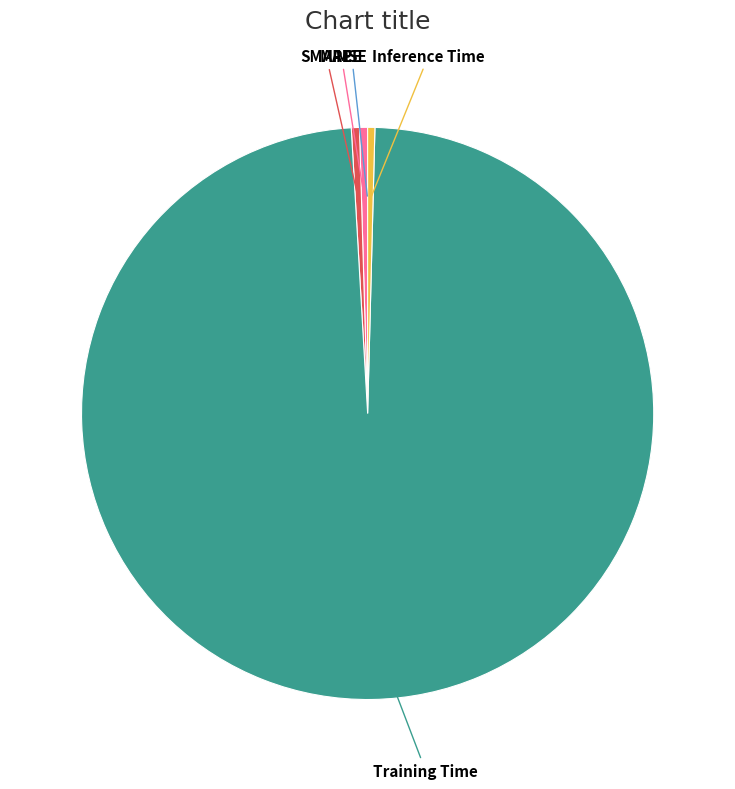

Is there any slice that represents more than half of the pie?

Yes